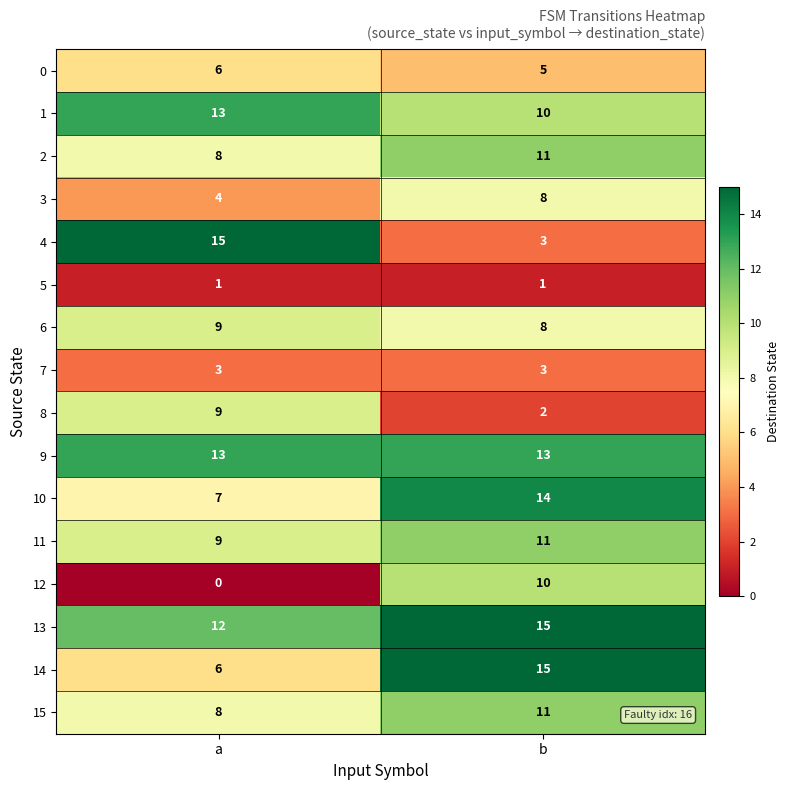

At which label does 0 reach its minimum?

b